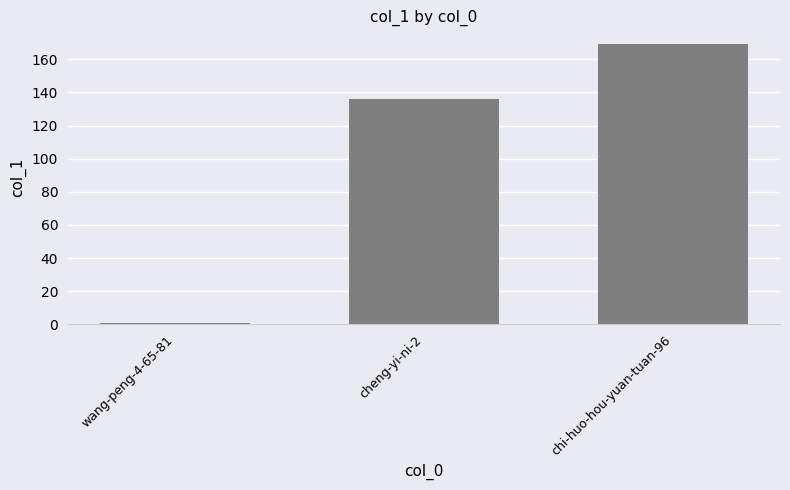

Rank the categories by value from highest to lowest.

chi-huo-hou-yuan-tuan-96, cheng-yi-ni-2, wang-peng-4-65-81